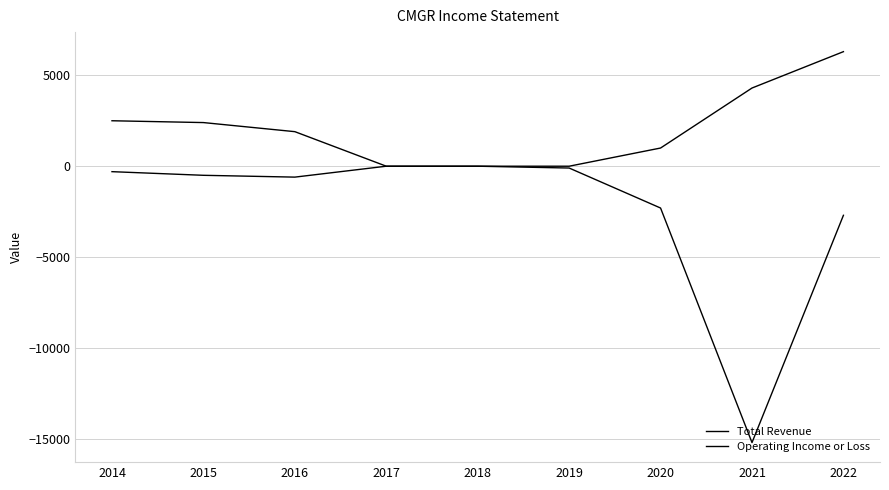

Is this an area chart (filled region under the line)?

No